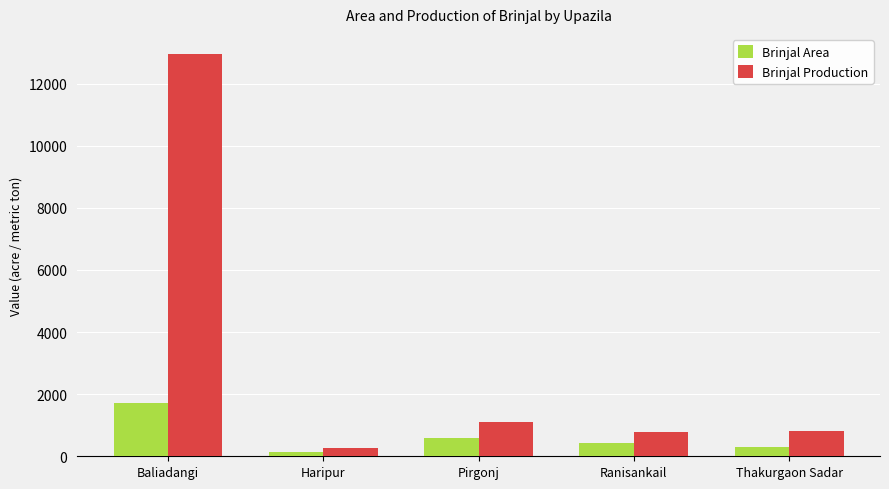

What is the total value across all series at Baliadangi?

14679.0